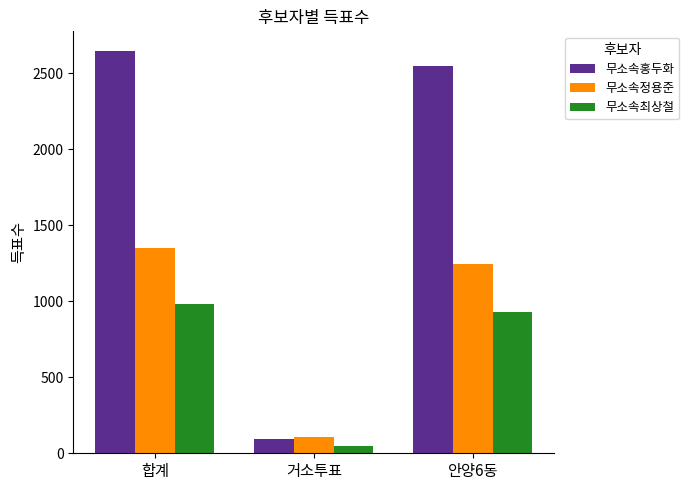

Reading left to right, list all the values displayed in this chart.

무소속홍두화: 합계=2645	거소투표=95	안양6동=2550
무소속정용준: 합계=1349	거소투표=104	안양6동=1244
무소속최상철: 합계=985	거소투표=51	안양6동=932